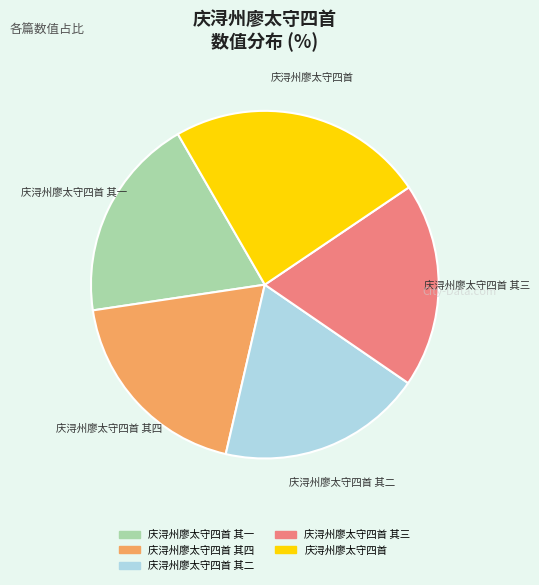

Is there any slice that represents more than half of the pie?

No